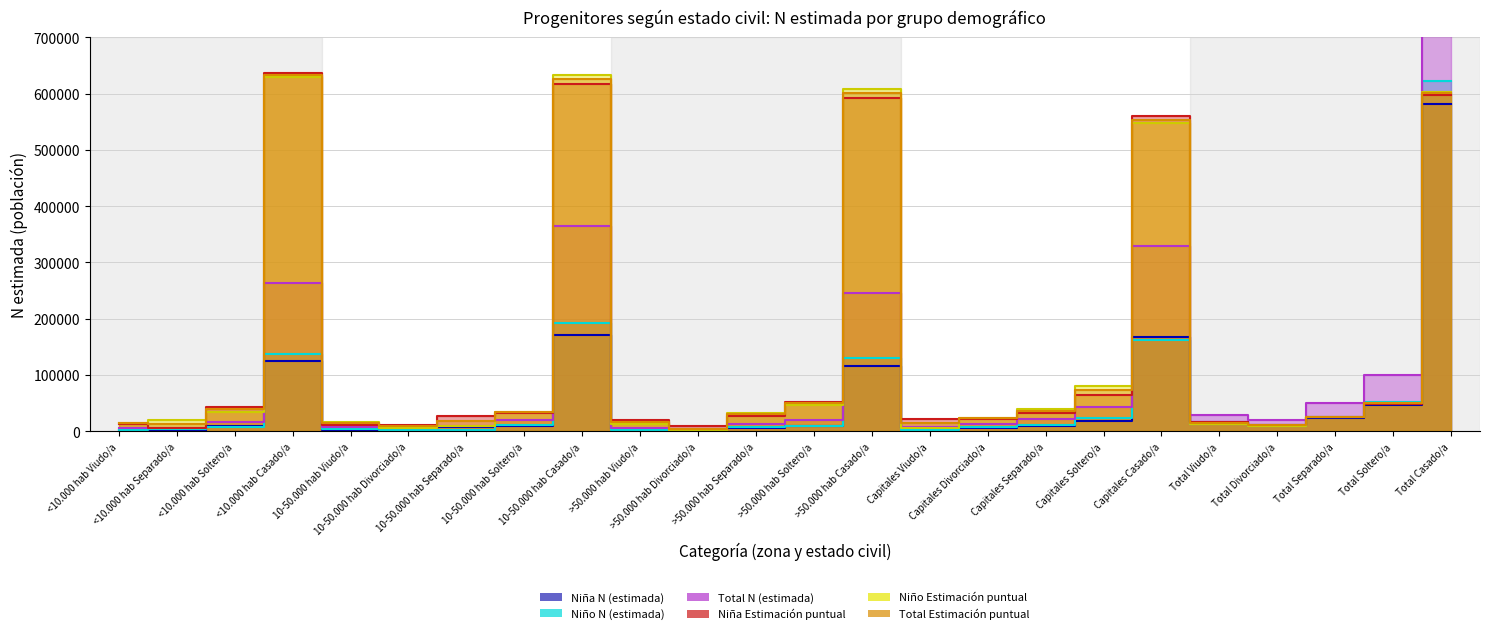

Where does the Niña N (estimada) series first go above 9872?

<10.000 hab Casado/a